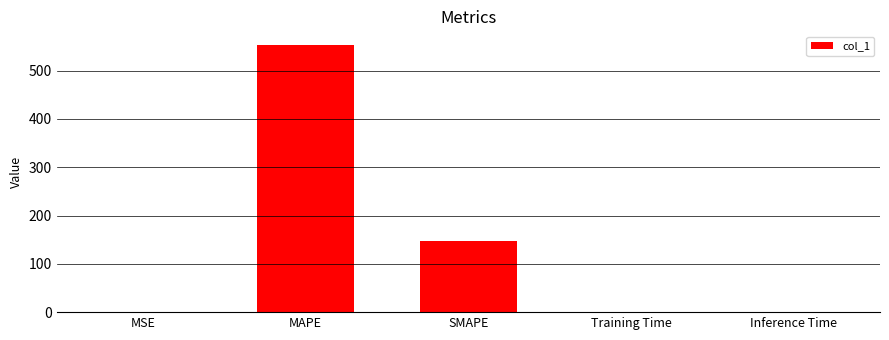

At which label is the value closest to 276?

SMAPE